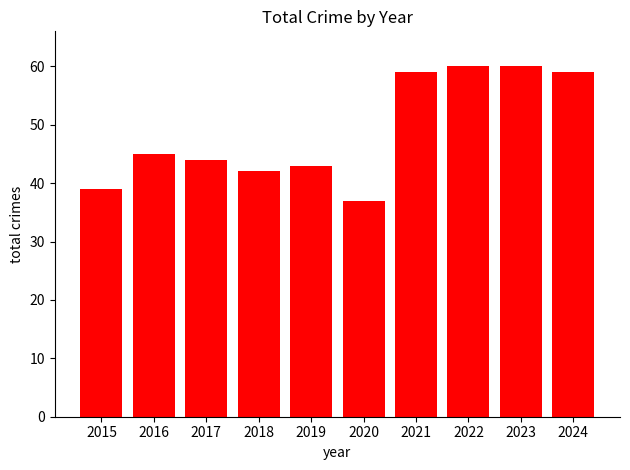

At which category does the chart reach its minimum across all series?

2020